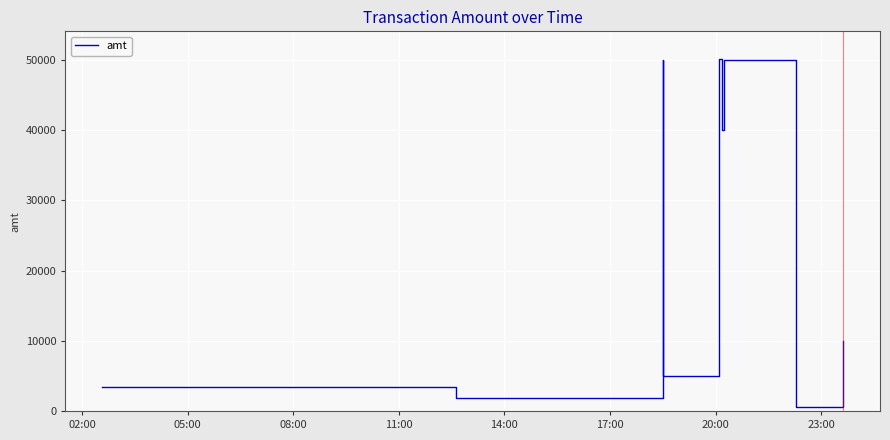

How many lines are shown in the chart?

1